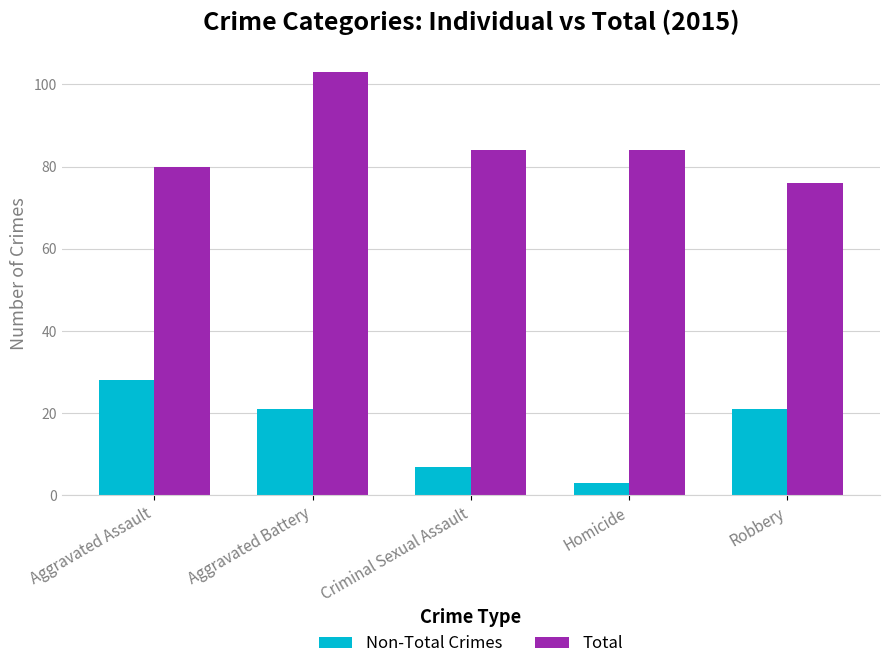

What are all the series names shown in the legend?

Non-Total Crimes, Total